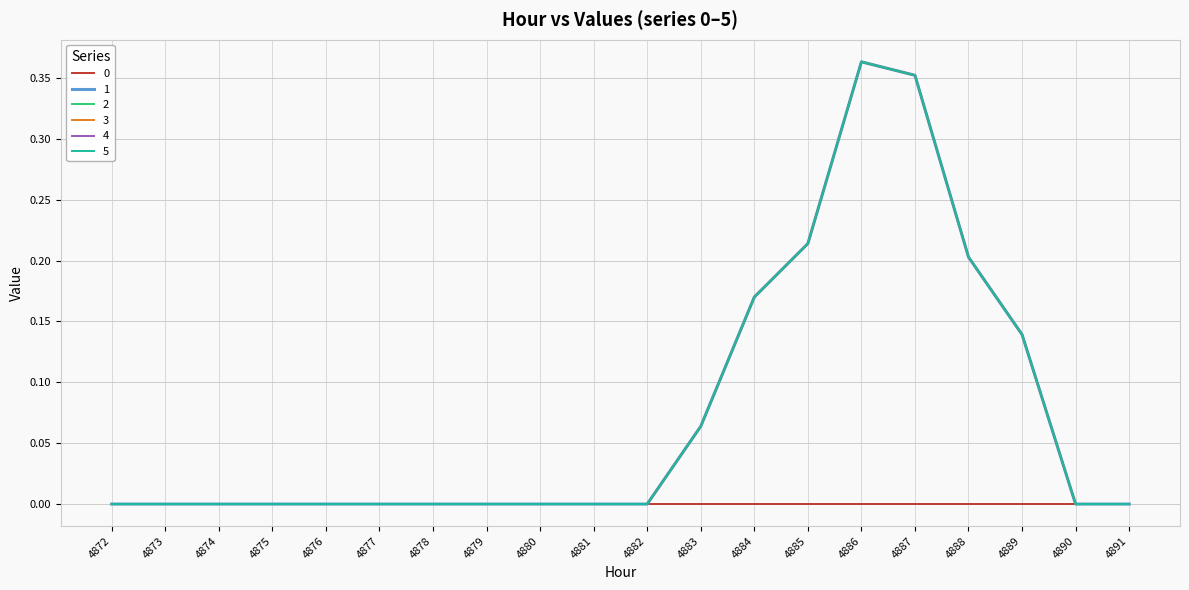

Is the value of 2 at 4872 greater than the value of 1 at 4884?

No